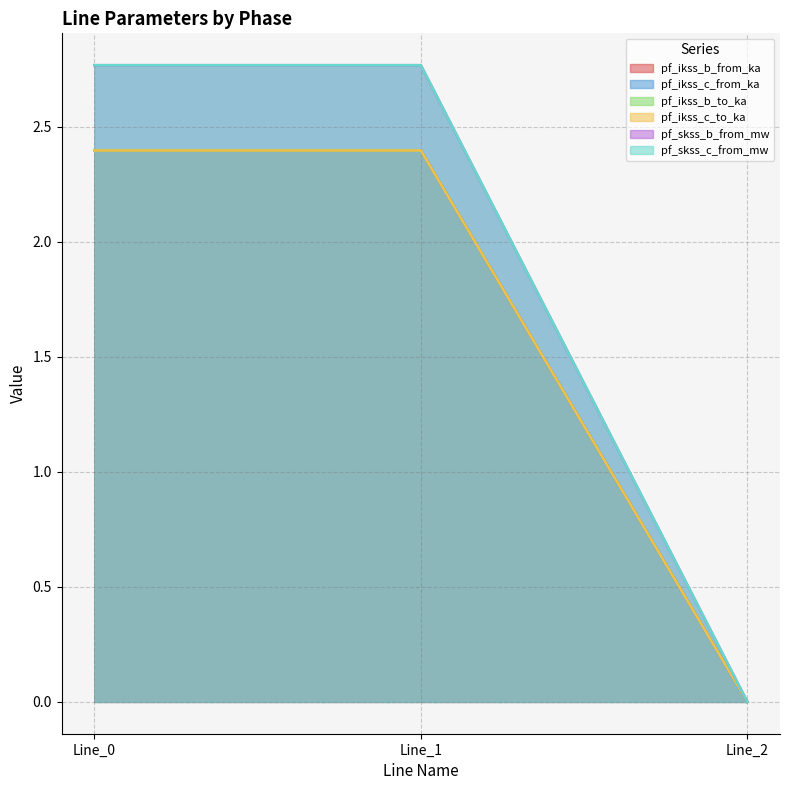

Which series changed the most between Line_0 and Line_2?

pf_ikss_b_to_ka